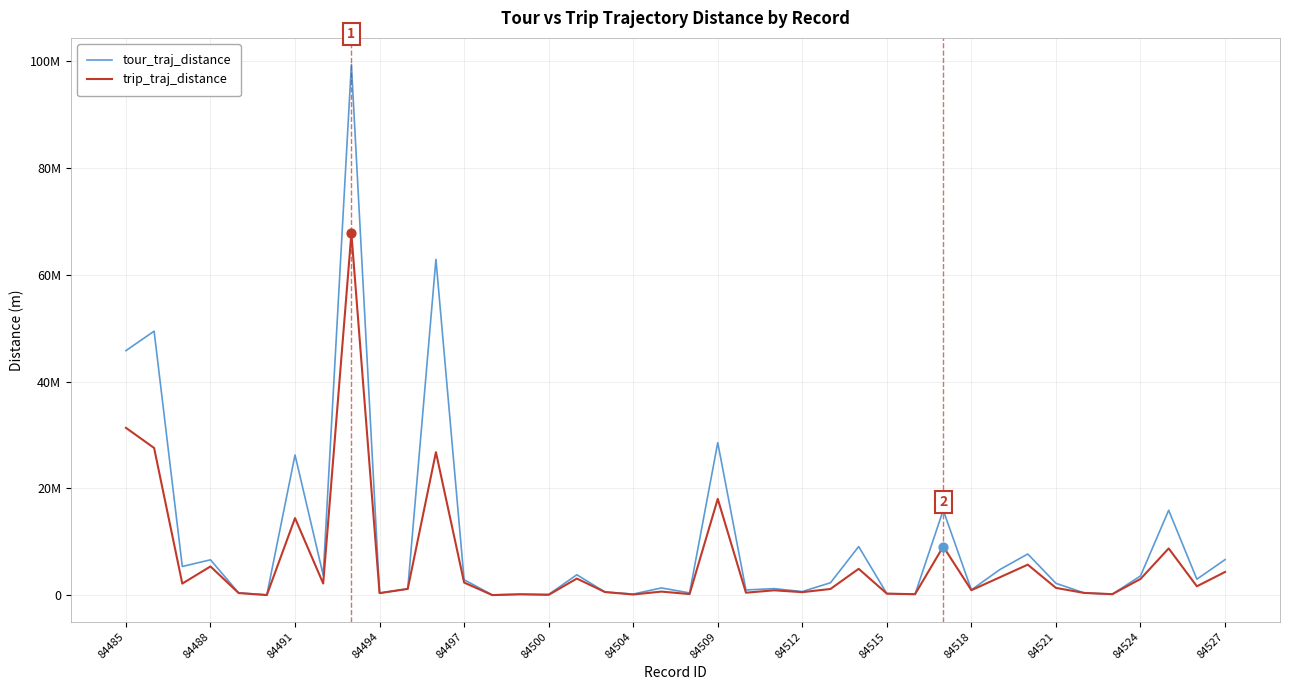

At how many categories does at least one series exceed 49252333?

3